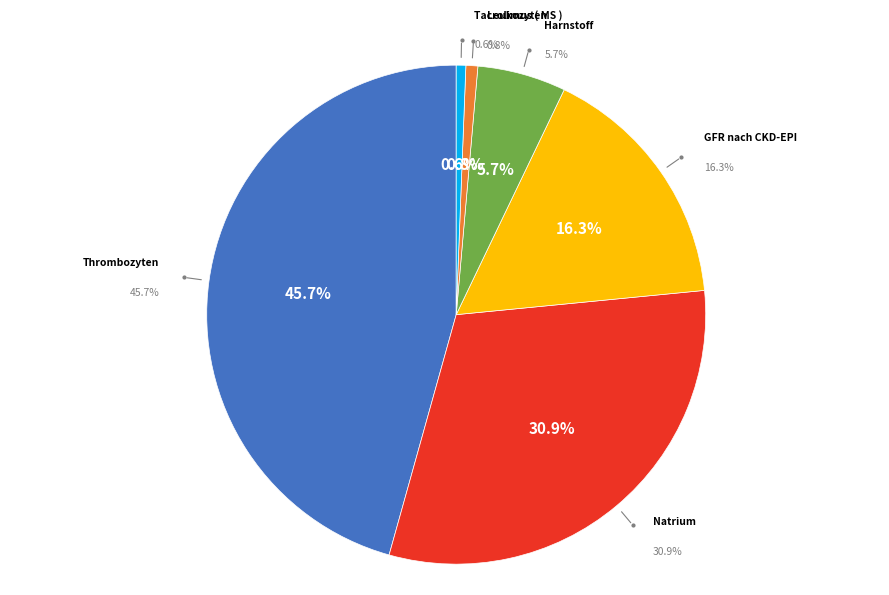

To the nearest percent, what is the difference between the largest and smallest slice percentages?

45%